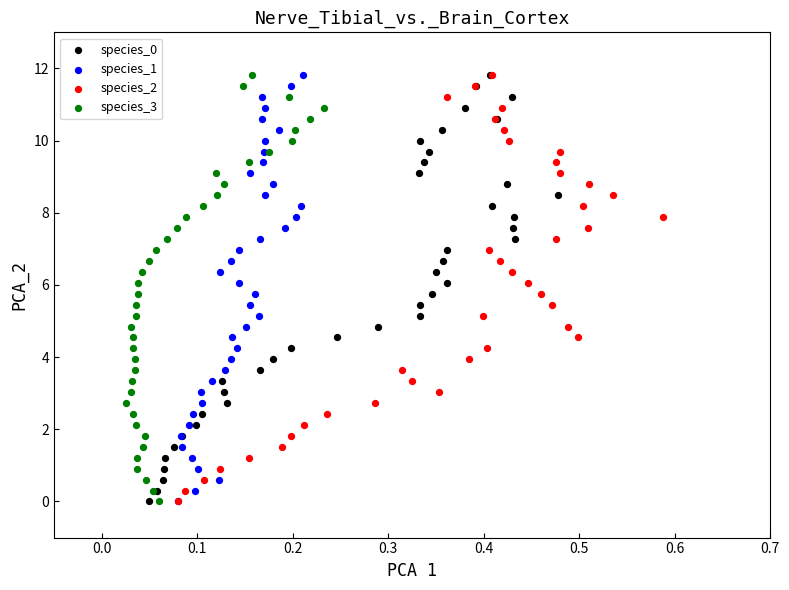

What are all the series names shown in the legend?

species_0, species_1, species_2, species_3